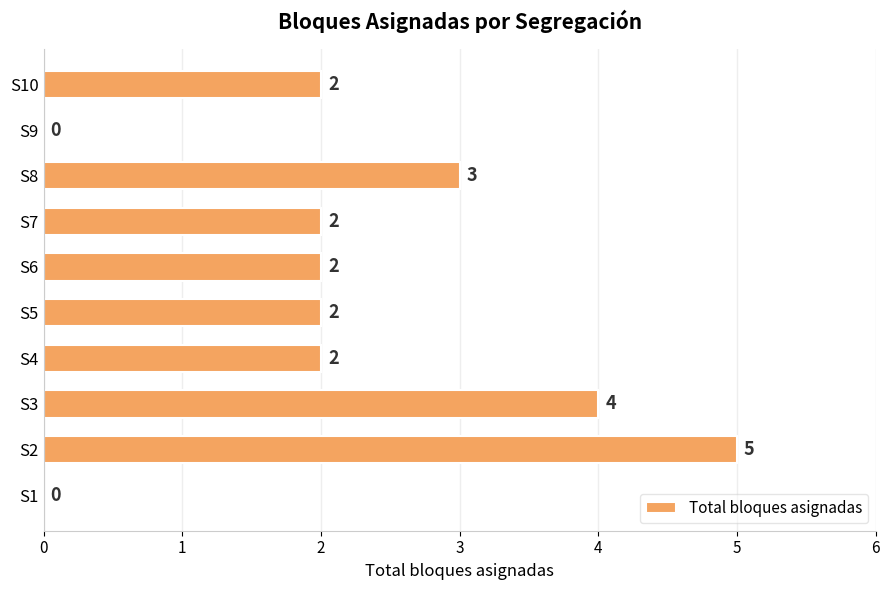

How many positive values are there?

8